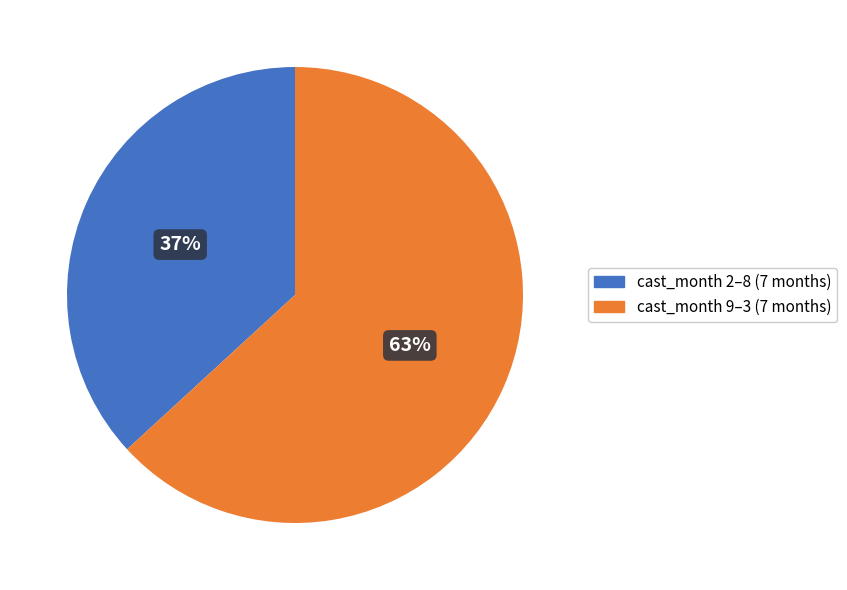

To the nearest percent, what is the difference between the largest and smallest slice percentages?

26%